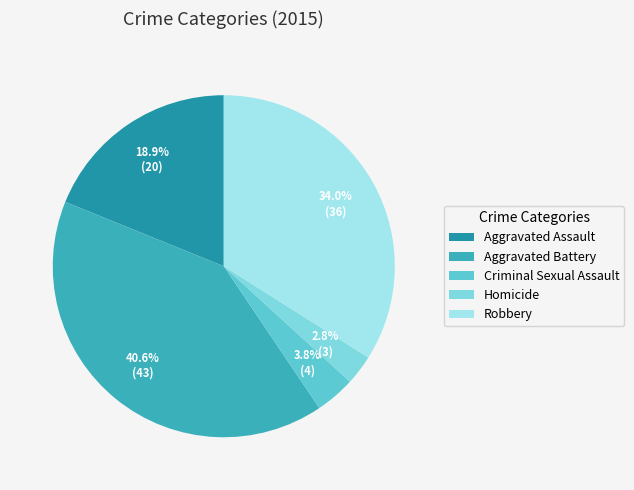

To the nearest percent, what is the combined percentage of Robbery and Criminal Sexual Assault?

38%